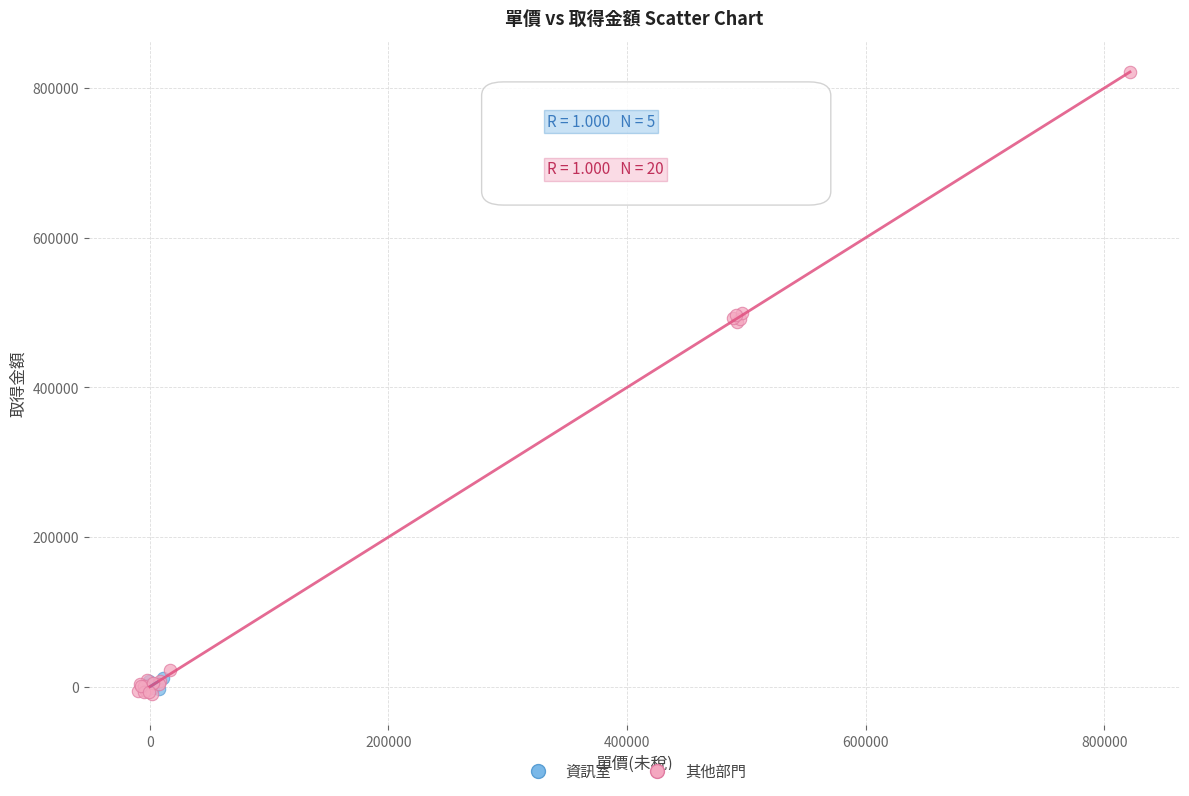

Which series has the widest spread of Y values?

其他部門